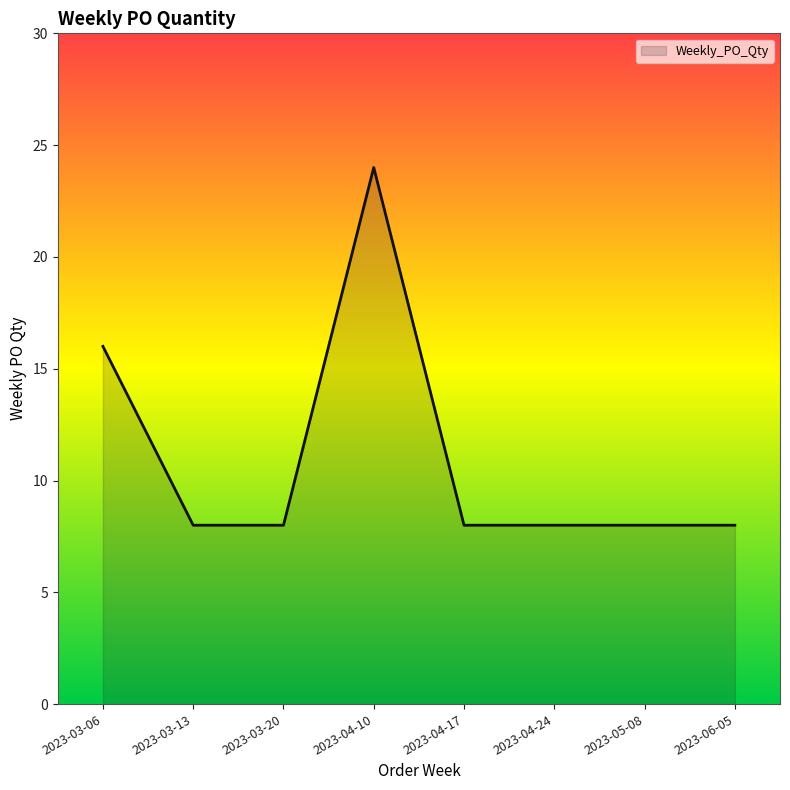

Which has a higher value, 2023-03-20 or 2023-04-10?

2023-04-10